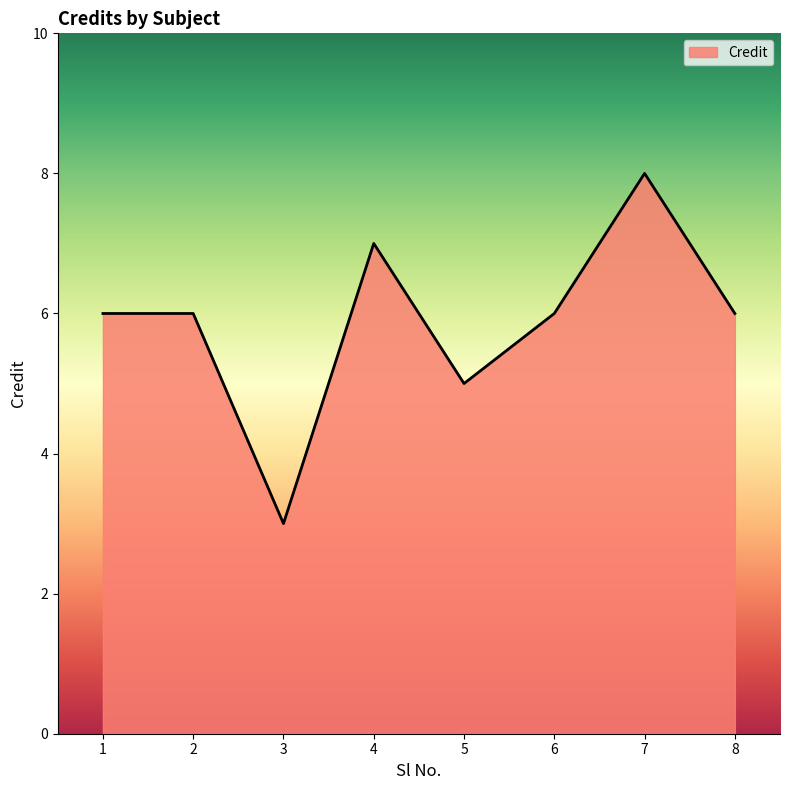

What is the ratio of the value at 2 to the value at 5?

1.2